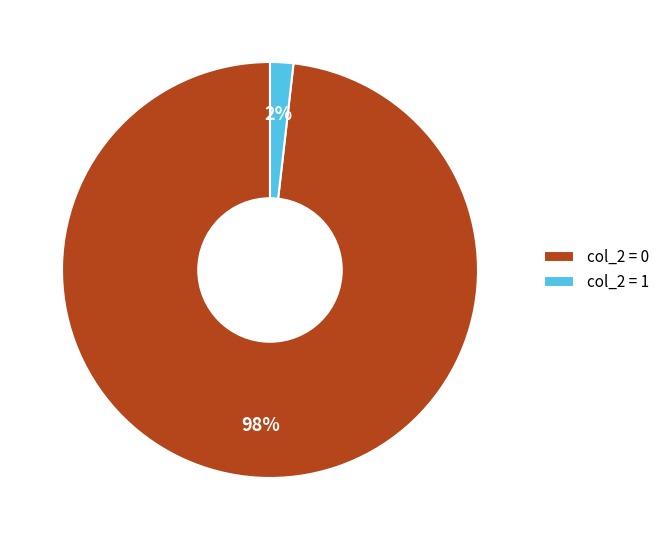

How many slices are in this pie chart?

2